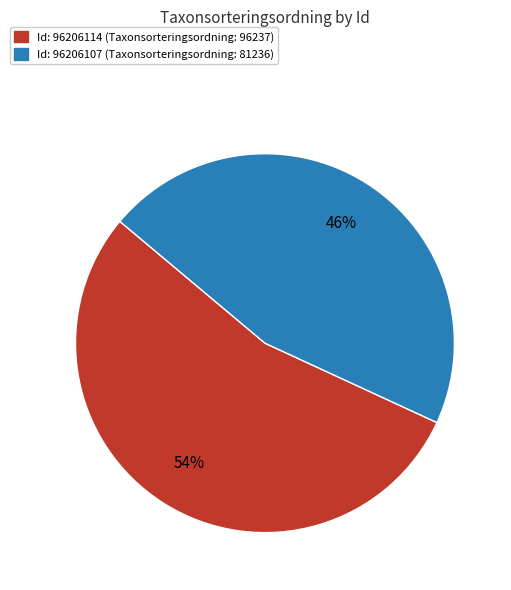

Is there any slice that represents more than half of the pie?

Yes